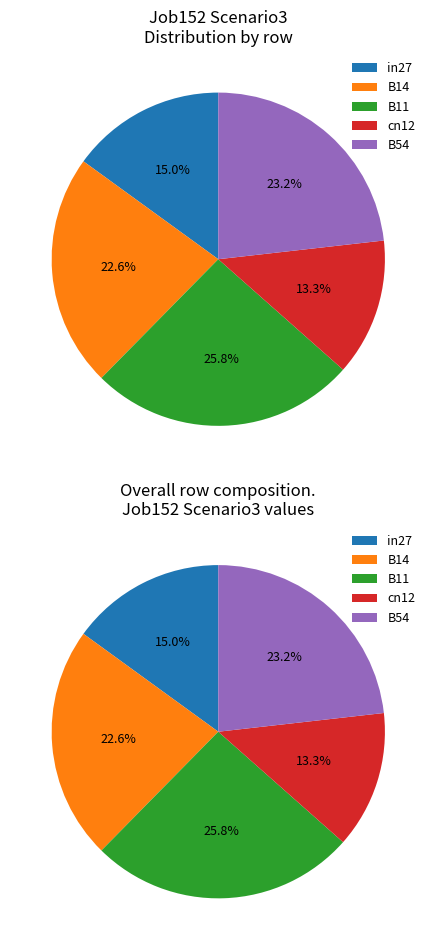

How many segments does this pie chart have?

5